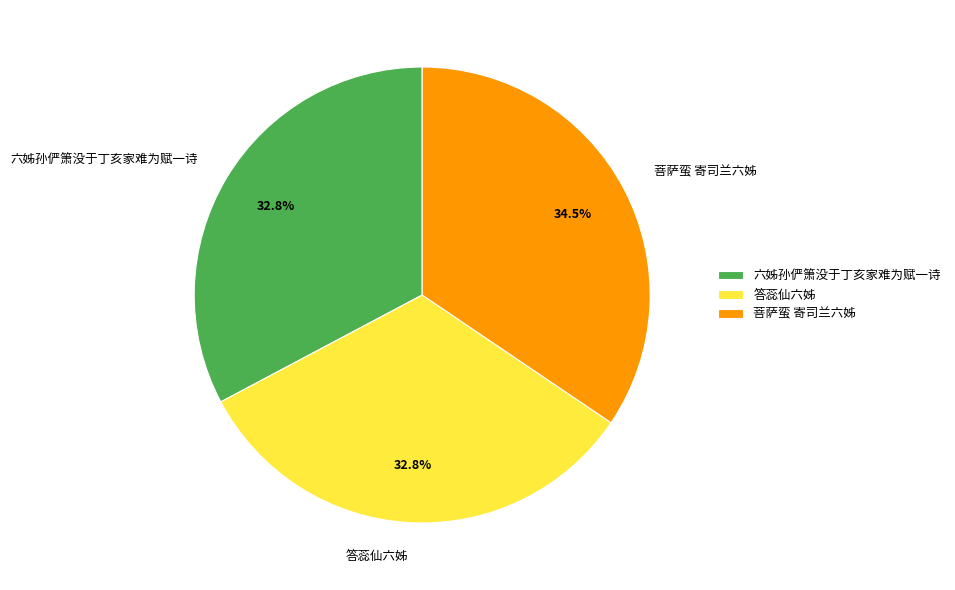

Combined, do 菩萨蛮 寄司兰六姊 and 答蕊仙六姊 account for over 50%?

Yes